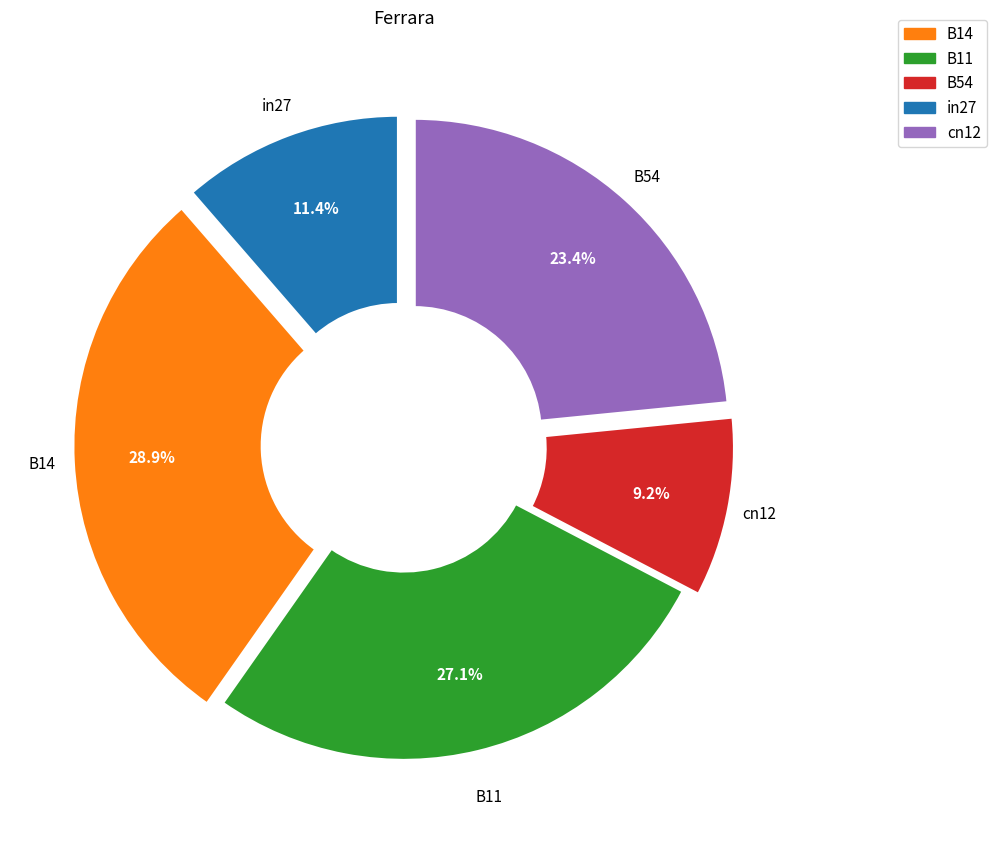

What portion of the pie excludes B11?

71.1%